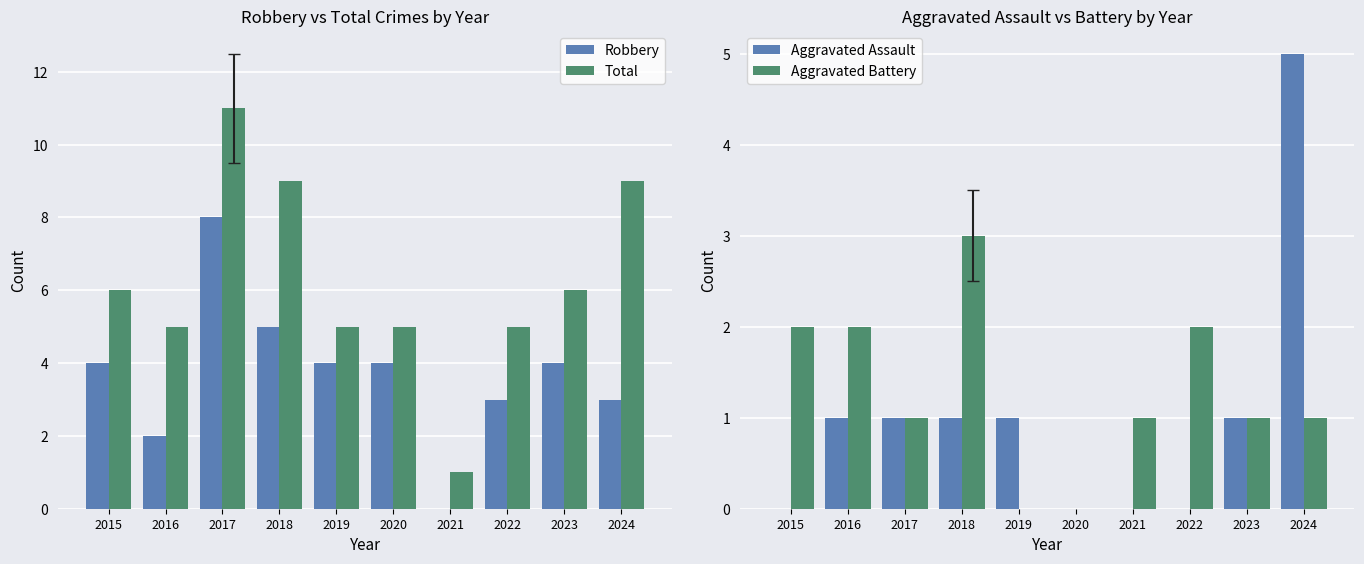

What value does the Aggravated Battery series have at 2015?

2